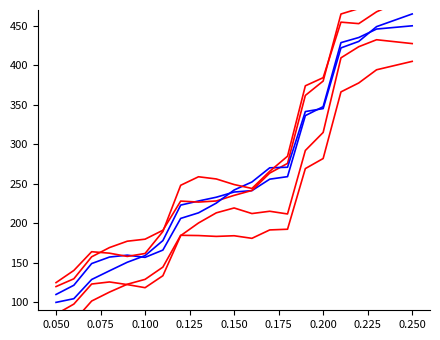

Between 0.225 and 0.200, which is larger?

0.225